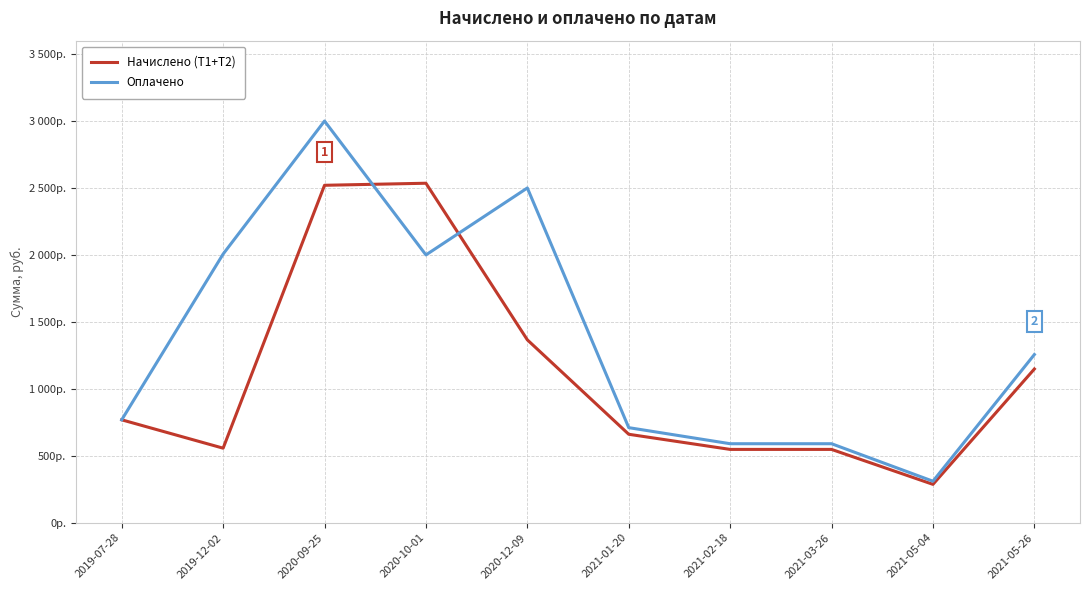

Is it true that Оплачено equals 3010.2 at 2020-10-01?

False